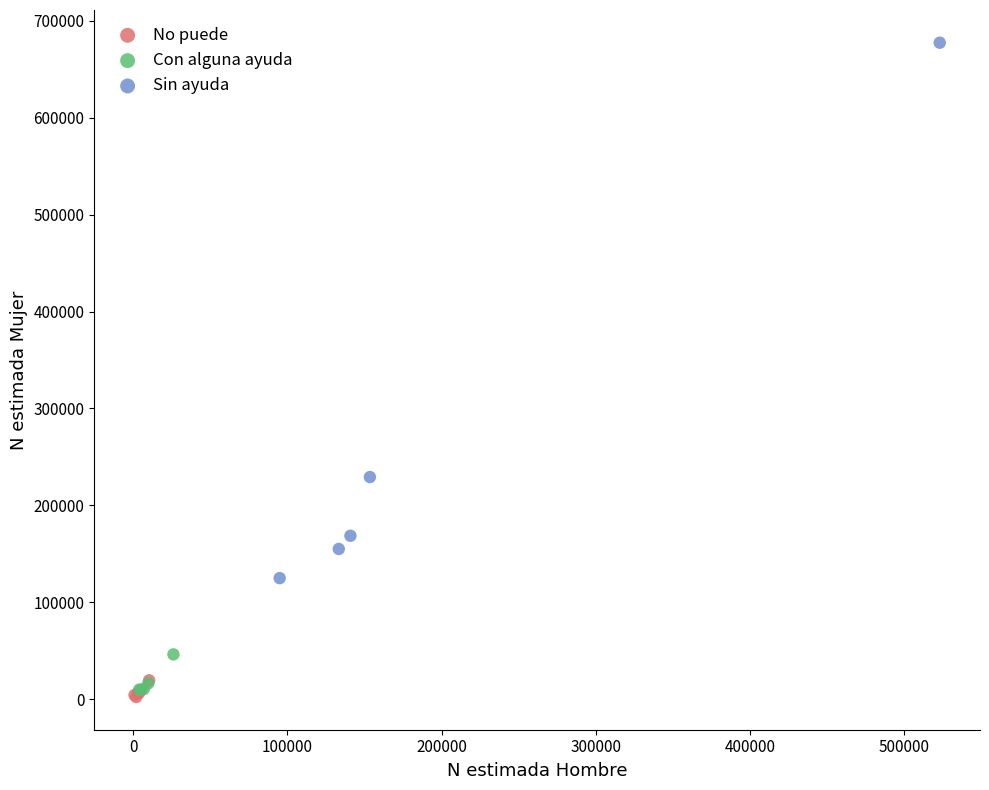

Which series has the widest spread of Y values?

Sin ayuda